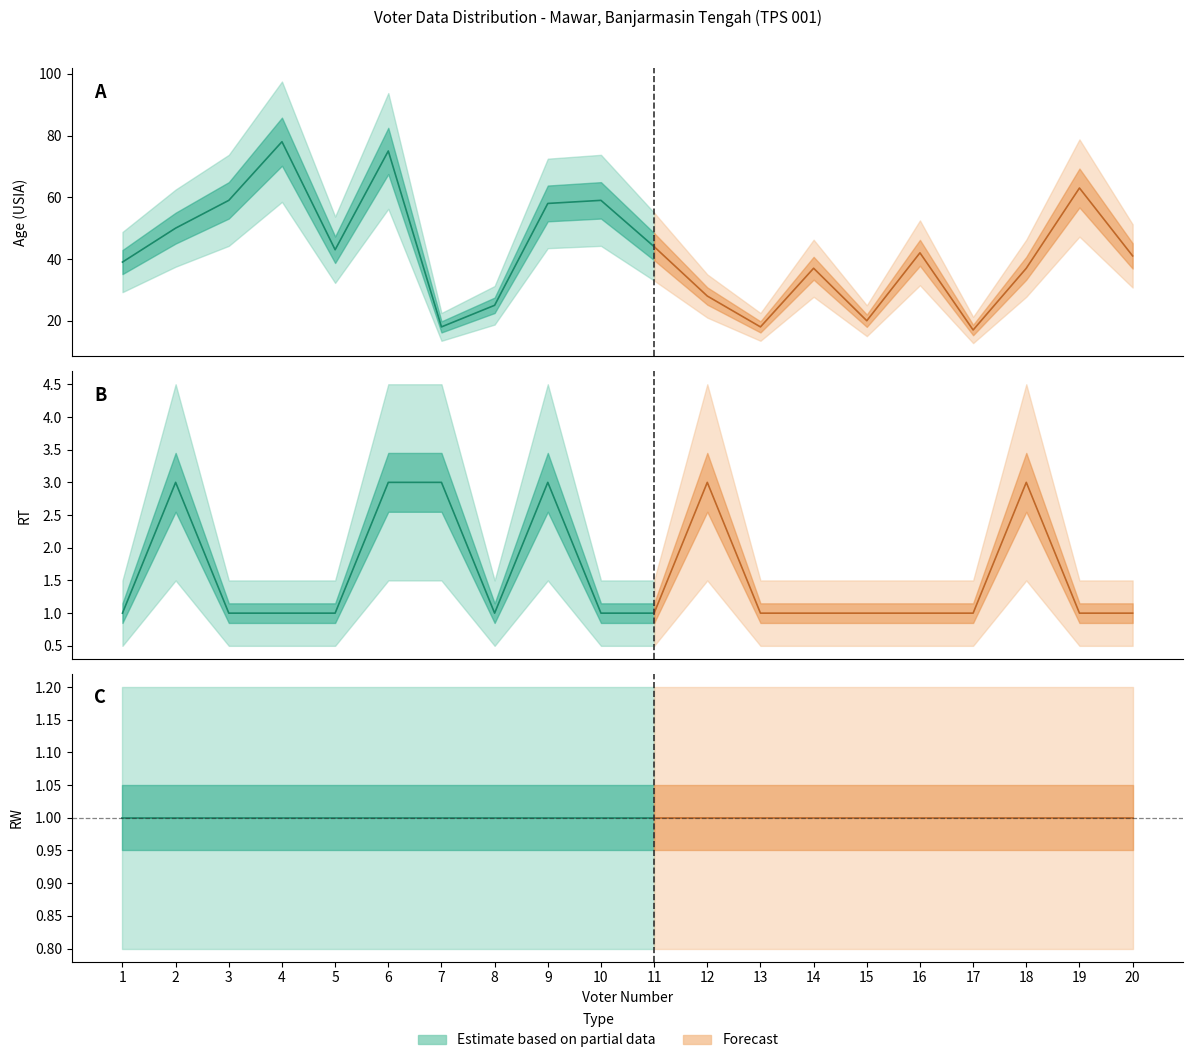

What is the minimum value shown in the chart?

1